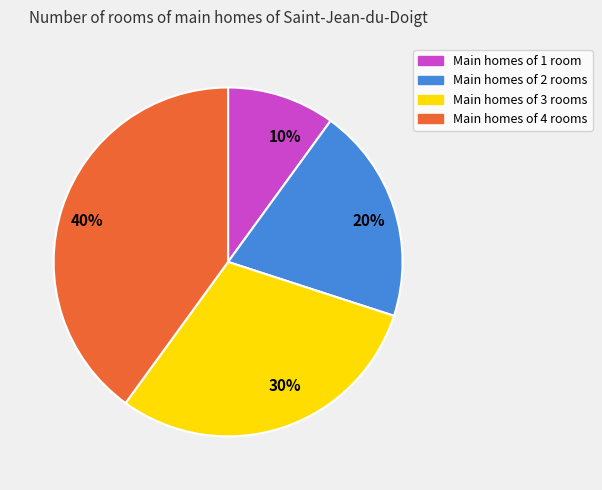

To the nearest percent, what is the difference between the Main homes of 4 rooms and Main homes of 1 room slice percentages?

30%